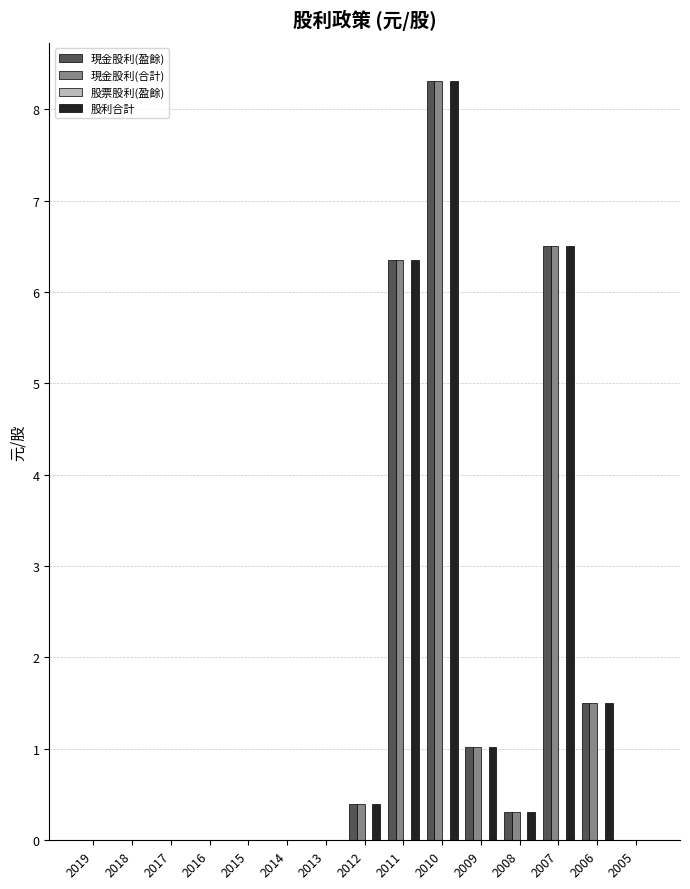

What is the highest value of the 現金股利(合計) series?

8.3